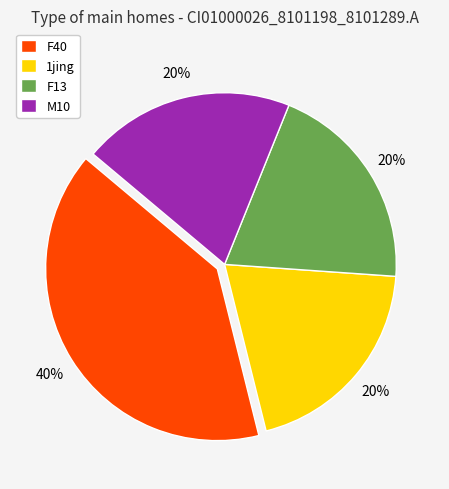

Is there a majority slice in this chart?

No